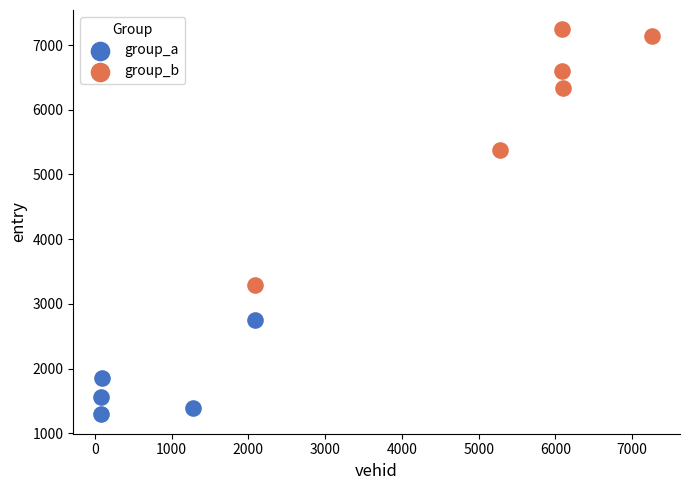

Which series reaches the minimum Y coordinate?

group_a